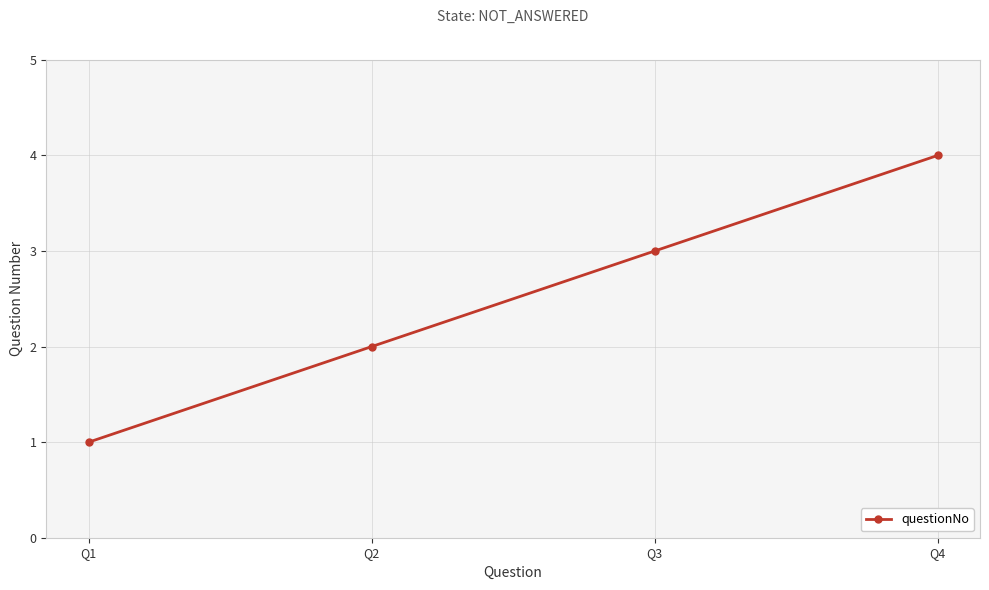

Is it true that the value at Q3 is 5?

False